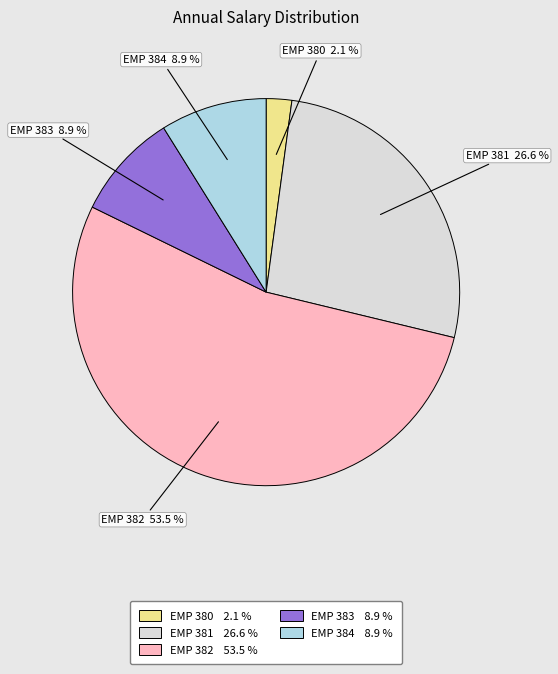

How many slices are in this pie chart?

5